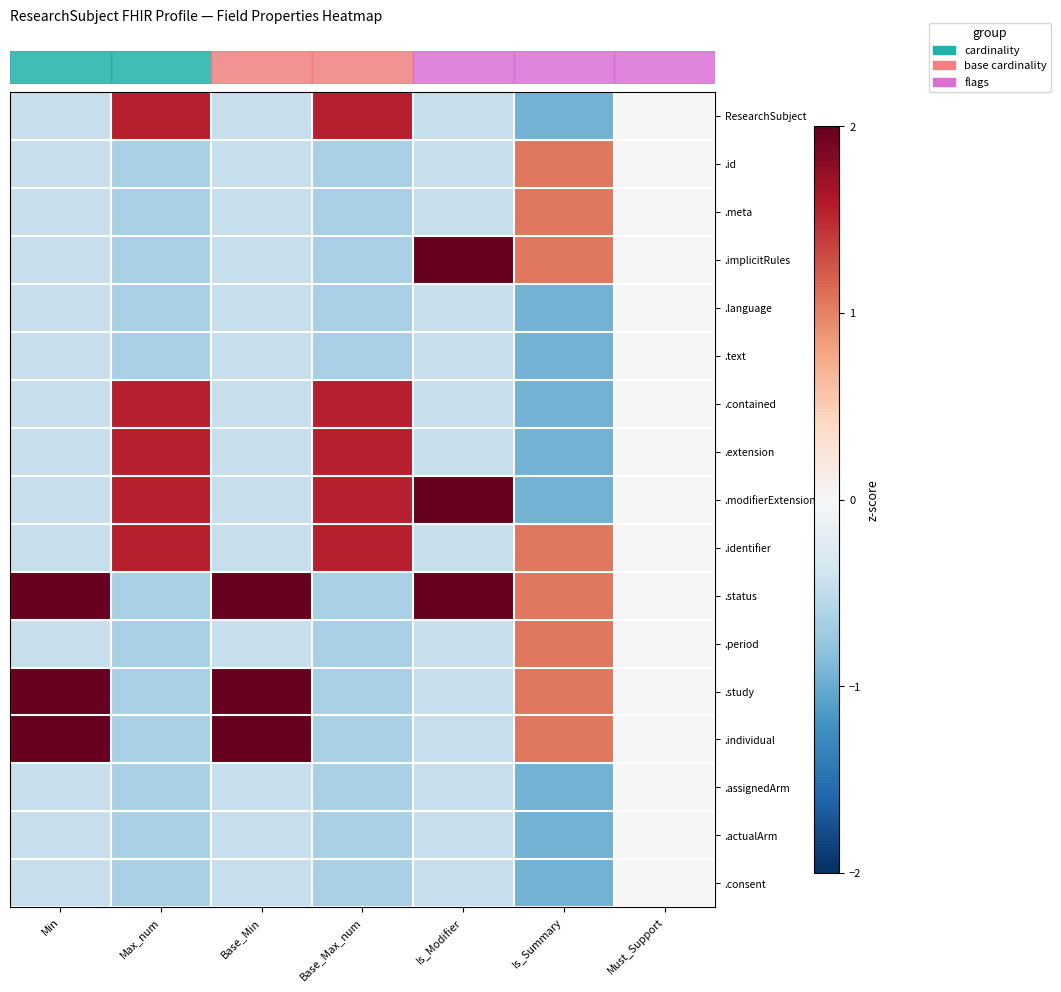

At which category is the sum across all series the highest?

Max_num